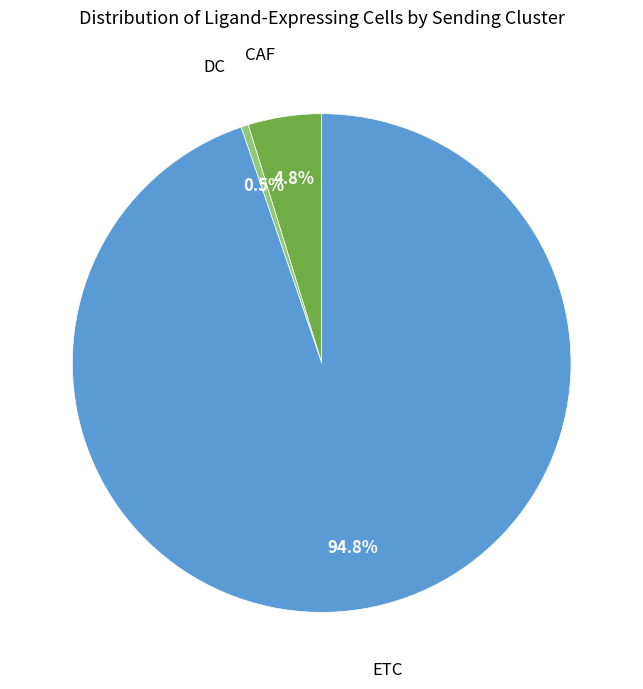

Does any single category account for the majority?

Yes